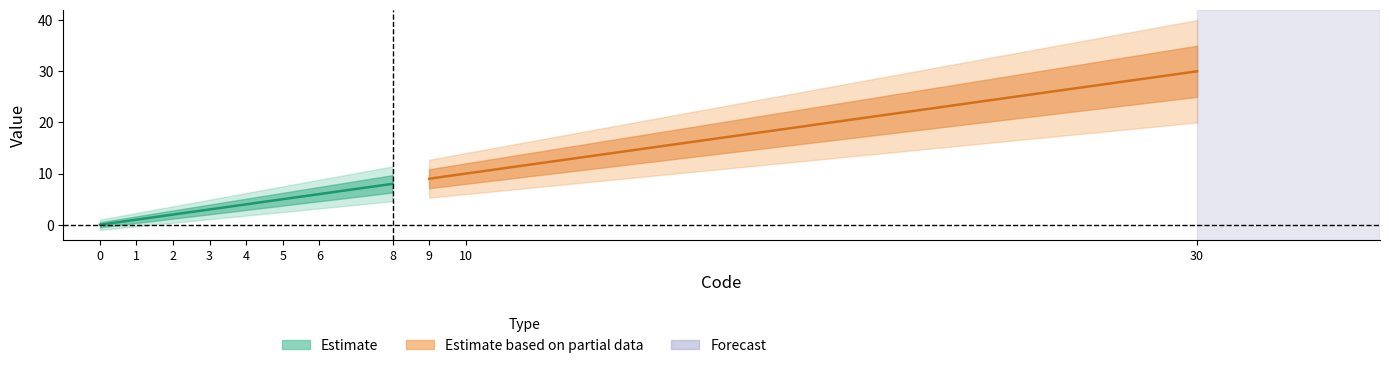

True or false: Estimate_lower and Estimate_upper intersect in this chart.

False